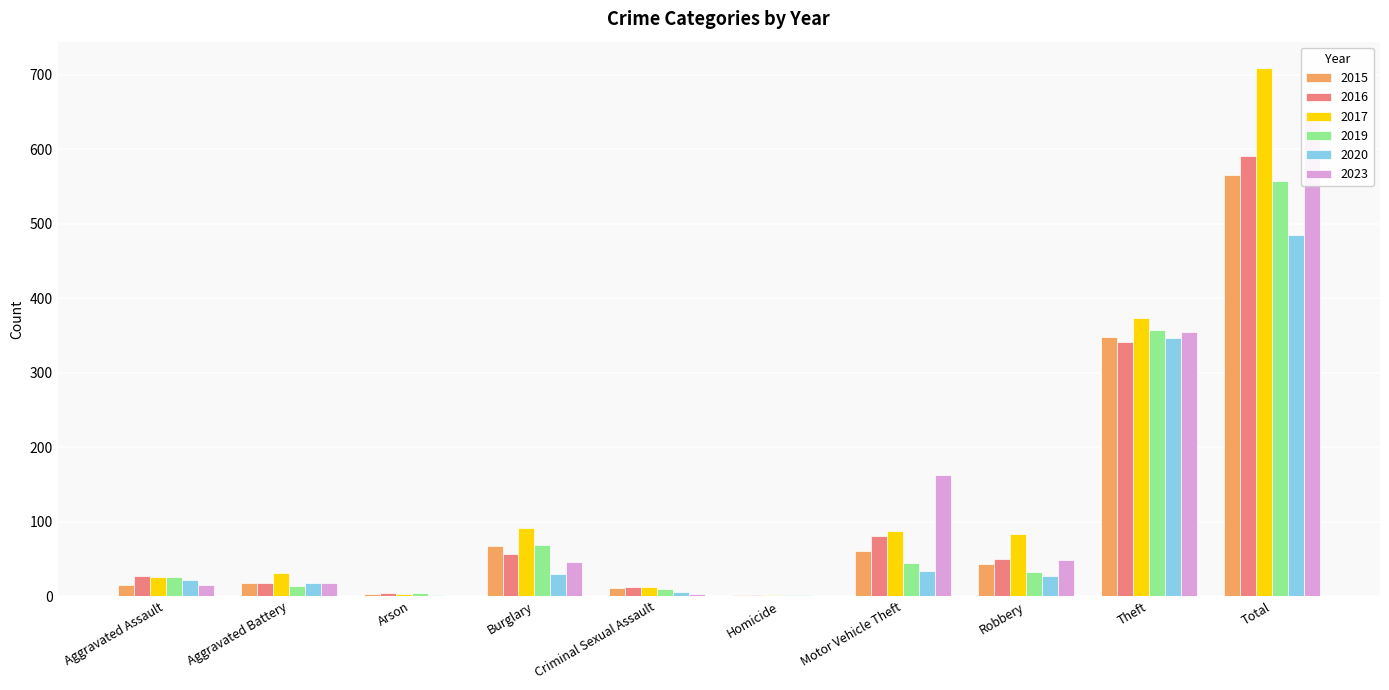

How many values in the 2020 series are below 27?

5